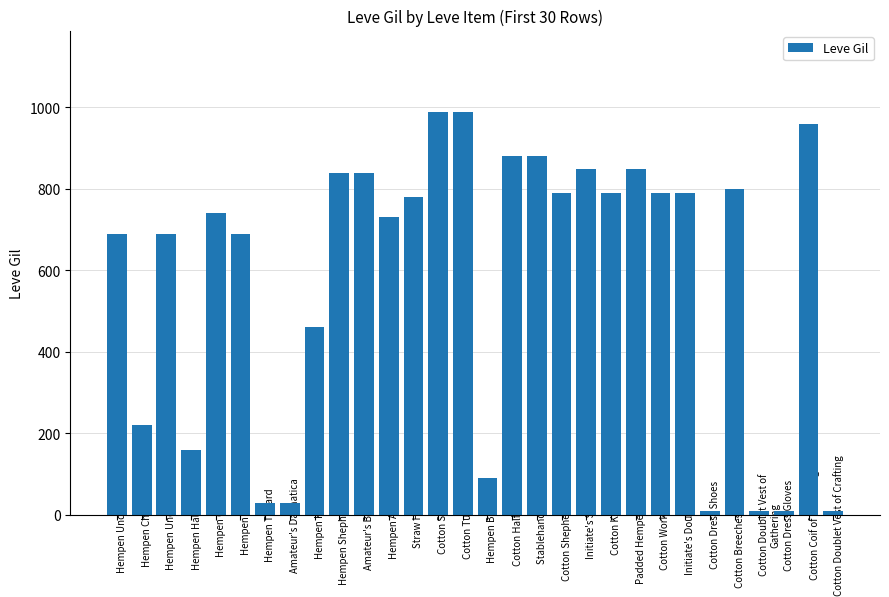

What is the value of the 22nd bar from the left?

850